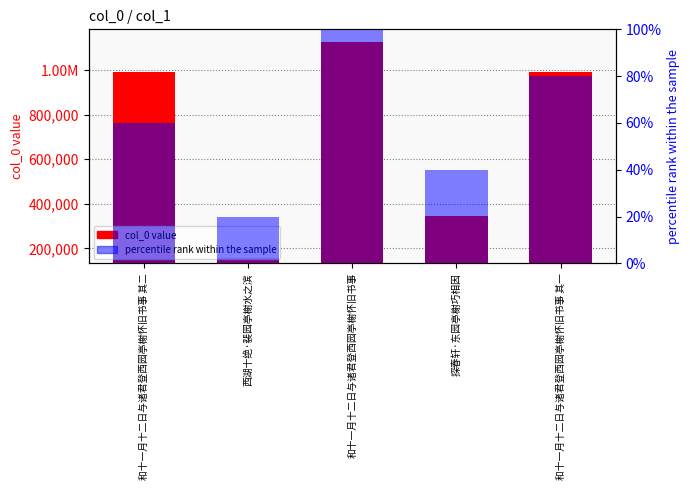

What is the difference between the highest and lowest values at 和十一月十二日与诸君登西园亭榭怀旧书事 其二?

990600